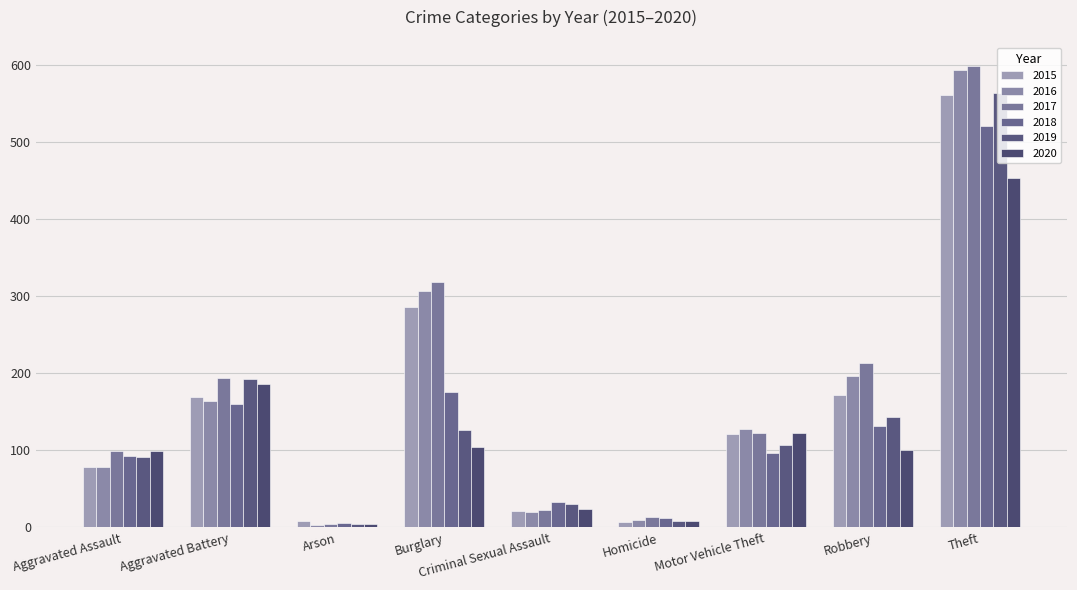

What is the minimum value for 2020?

5